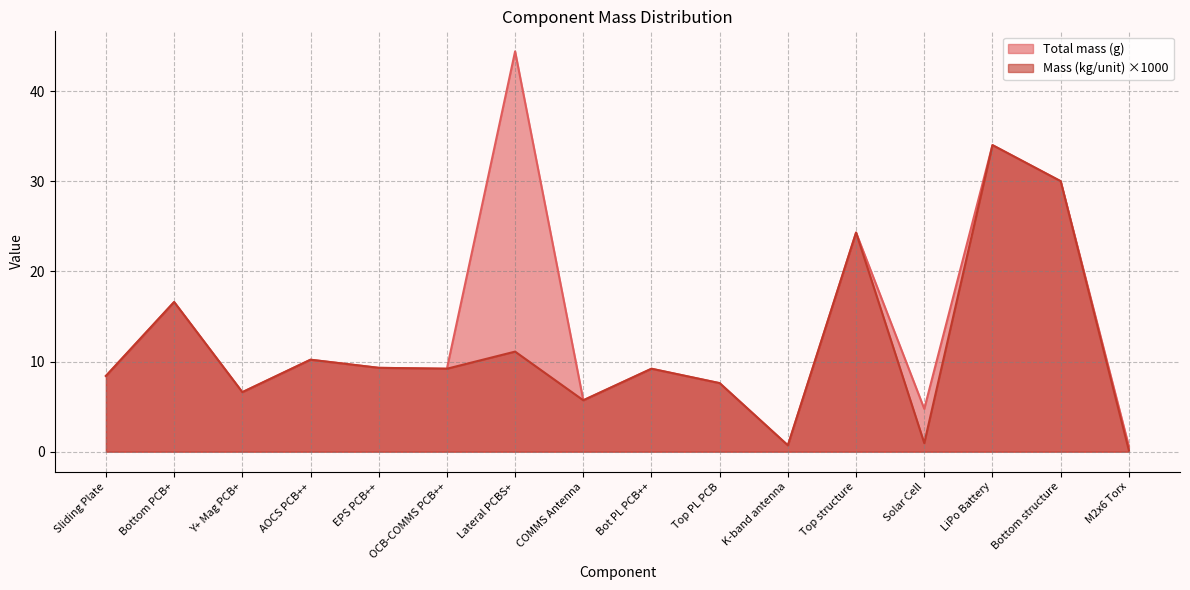

Reading left to right, transcribe all the data shown in this chart.

Total mass (g): 8.4	16.6	6.6	10.2	9.3	9.2	44.4	5.7	9.2	7.6	0.7	24.3	4.8	34.0	30.0	0.6
Mass (kg/unit): 8.4	16.6	6.6	10.2	9.3	9.2	11.1	5.7	9.2	7.6	0.7	24.3	0.9	34.0	30.0	0.1